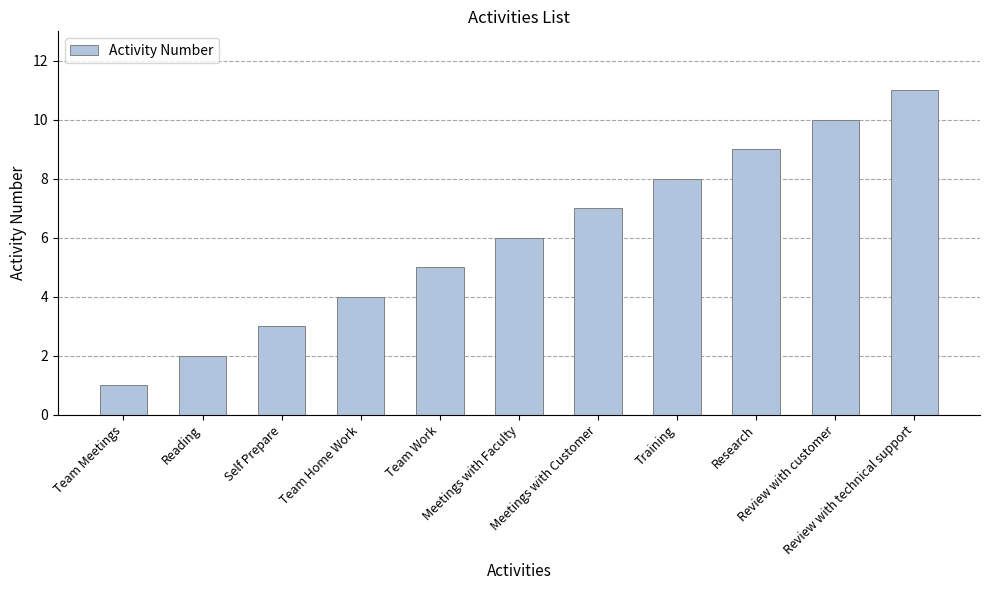

Reading left to right, extract all data points from this chart.

Team Meetings=1	Reading=2	Self Prepare=3	Team Home Work=4	Team Work=5	Meetings with Faculty=6	Meetings with Customer=7	Training=8	Research=9	Review with customer=10	Review with technical support=11